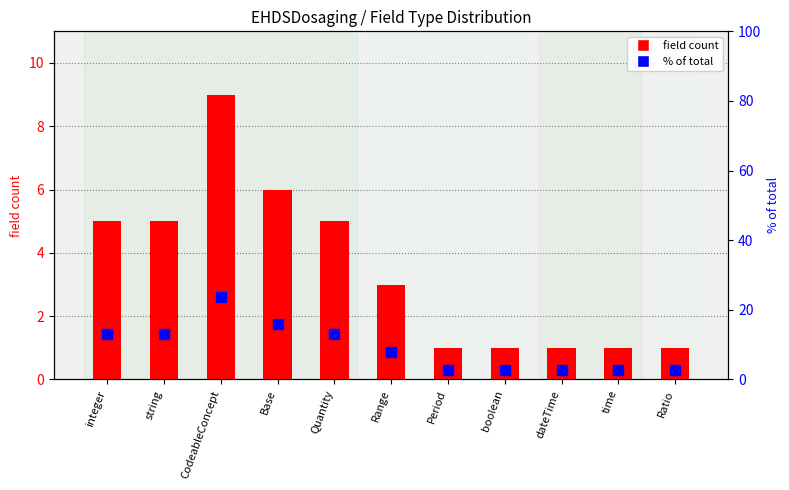

What is the minimum value shown in the chart?

1.0